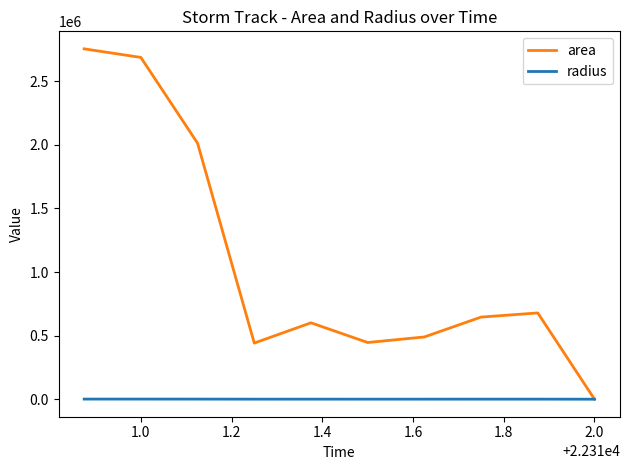

What is the maximum value for area?

2754375.0